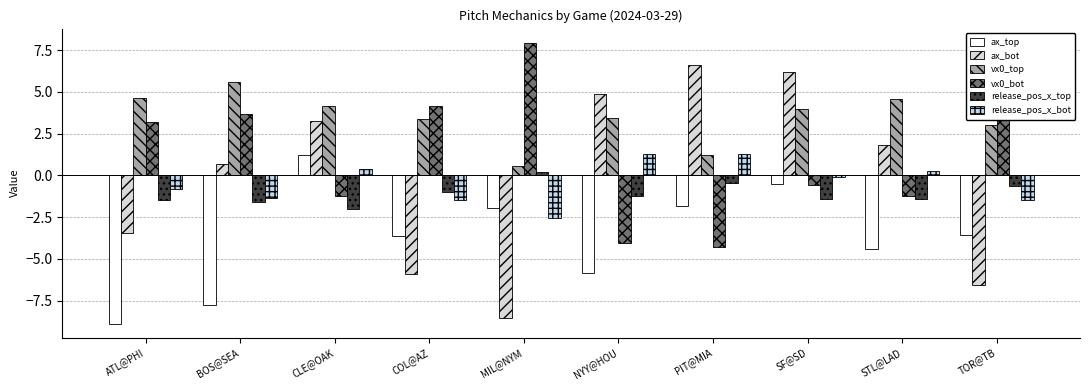

List the labels in order of vx0_top value, largest first.

BOS@SEA, ATL@PHI, STL@LAD, CLE@OAK, SF@SD, NYY@HOU, COL@AZ, TOR@TB, PIT@MIA, MIL@NYM